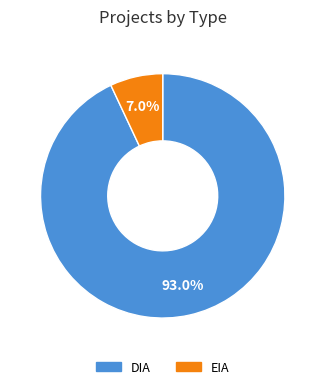

To the nearest percent, what portion does DIA represent?

93%